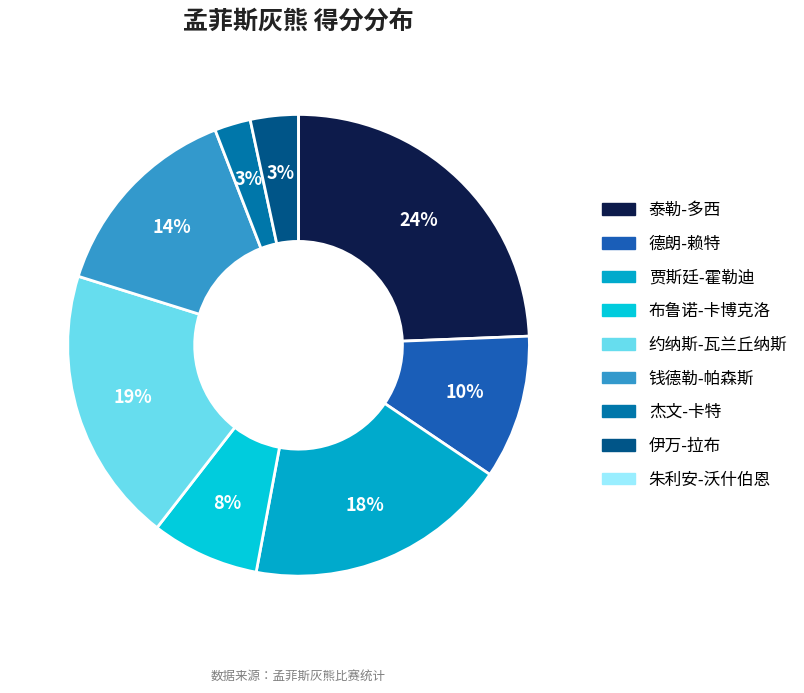

To the nearest percent, what is the difference between the largest and smallest slice percentages?

24%